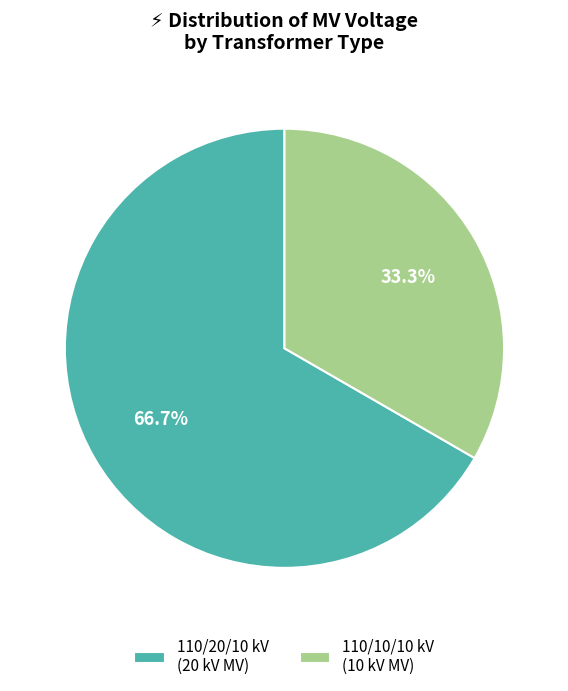

Which has a higher value, 110/20/10 kV (20 kV MV) or 110/10/10 kV (10 kV MV)?

110/20/10 kV (20 kV MV)